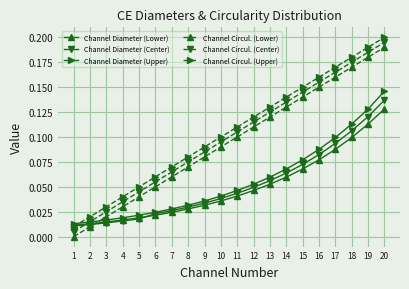

After their last crossing, which series has the higher values: Channel Circul. (Center) or Channel Diameter (Center)?

Channel Circul. (Center)